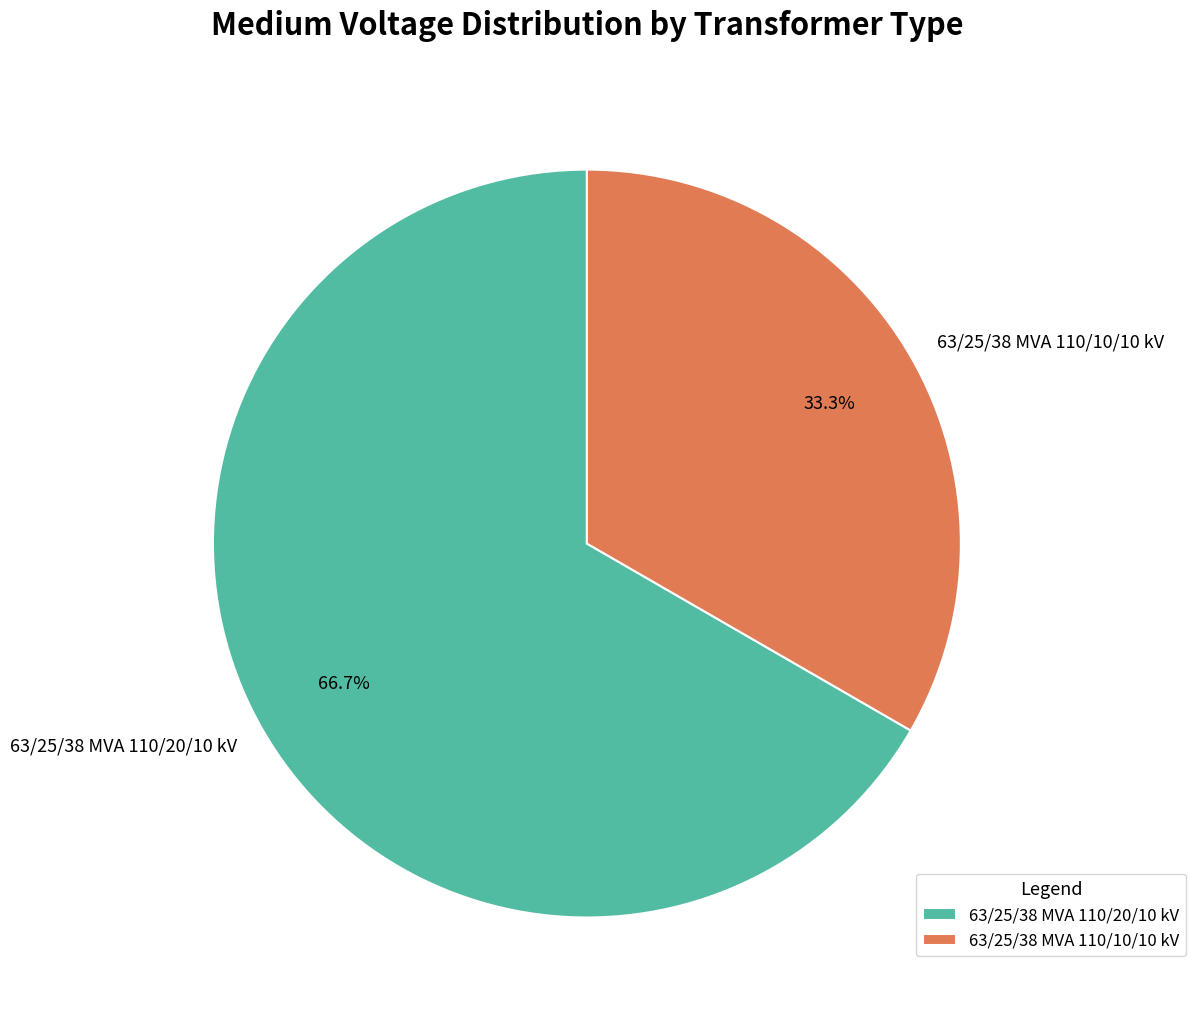

What percentage do 63/25/38 MVA 110/10/10 kV and 63/25/38 MVA 110/20/10 kV together represent?

100.0%